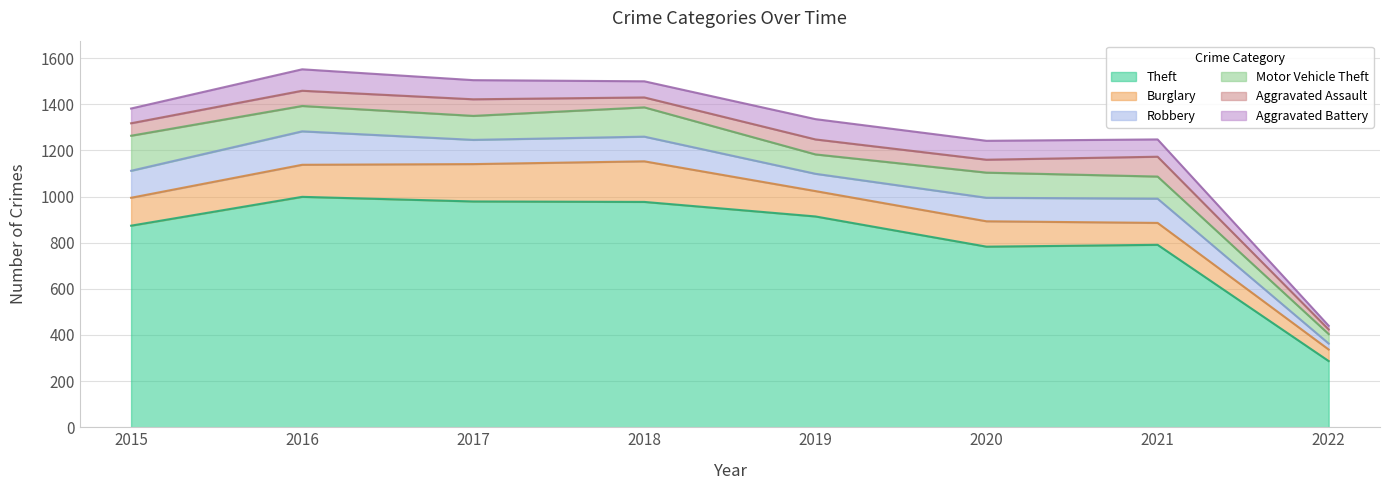

The value of Aggravated Assault at 2021 is 86. True or false?

True